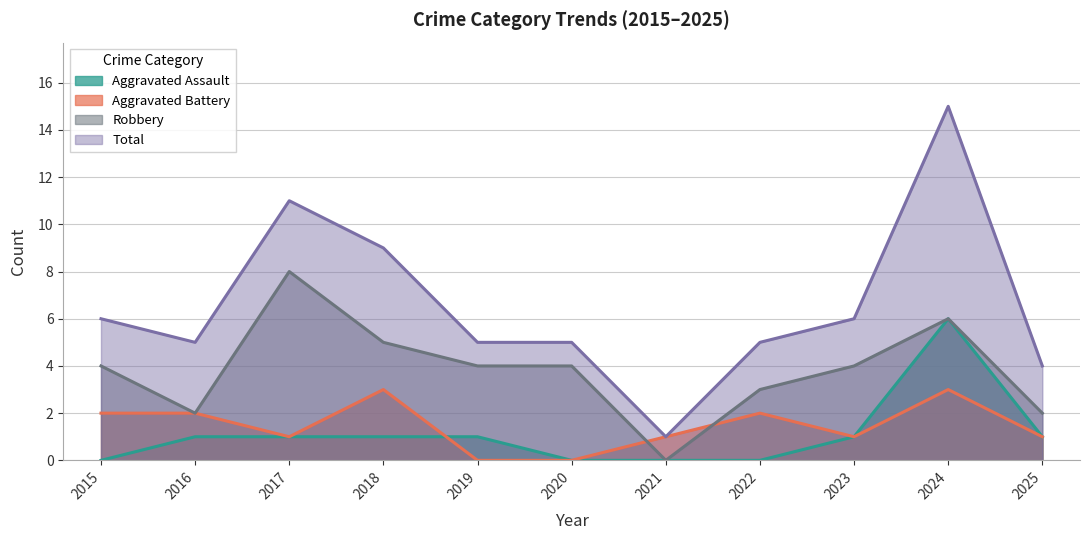

What is the difference between the maximum and second lowest values in the Aggravated Assault series?

6